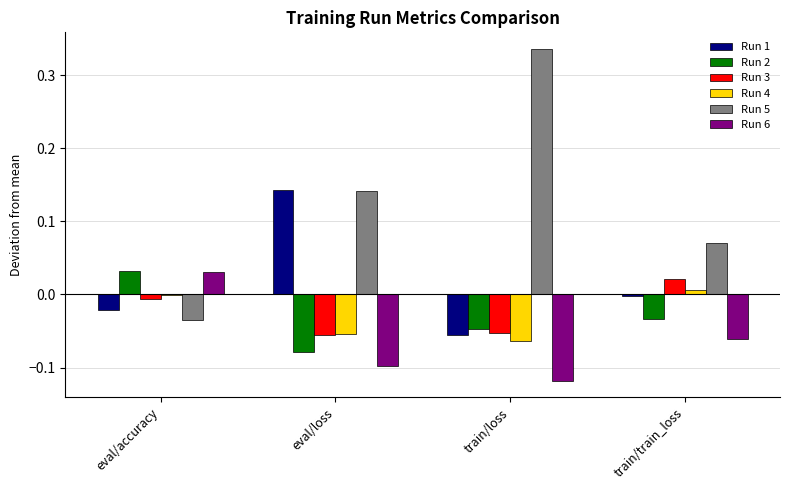

Which series has the largest total across all categories?

Run 5